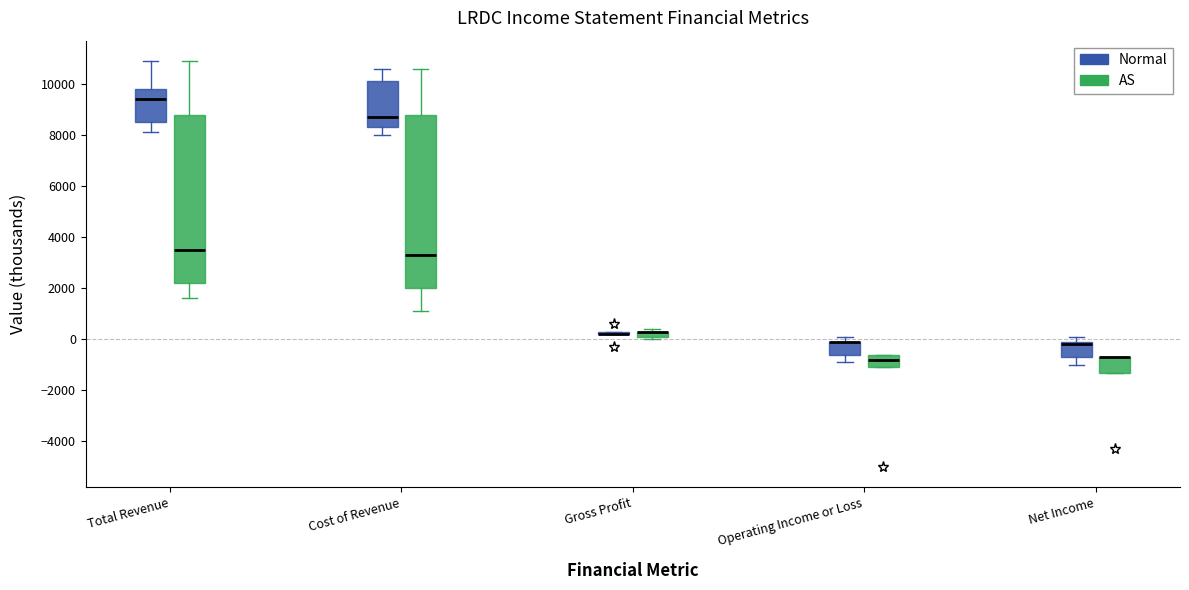

Where is the lower edge of the box for Operating Income or Loss (Normal) on the y-axis? The values are not printed on the chart, so give them approximately, as read against the axis.

-600